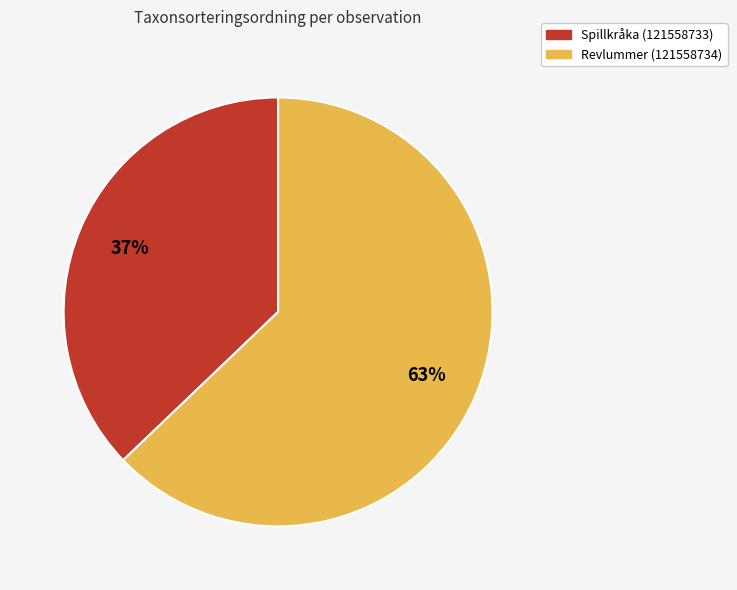

Approximately how many times larger is the value at Spillkråka (121558733) compared to Revlummer (121558734)?

0.6